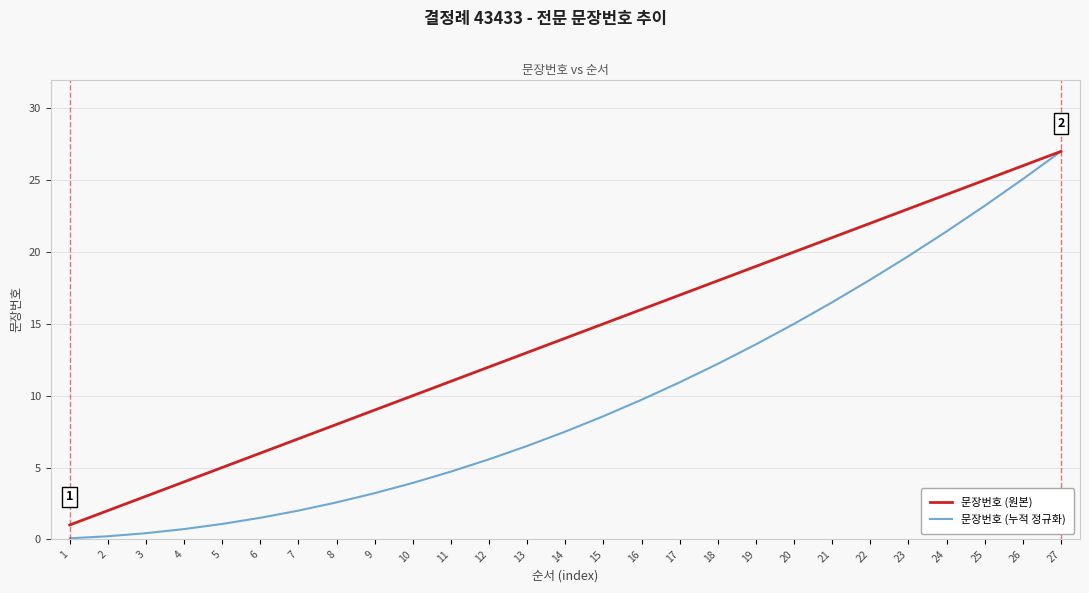

What is the difference between the second highest and minimum values in the 문장번호 (누적 정규화) series?

25.0